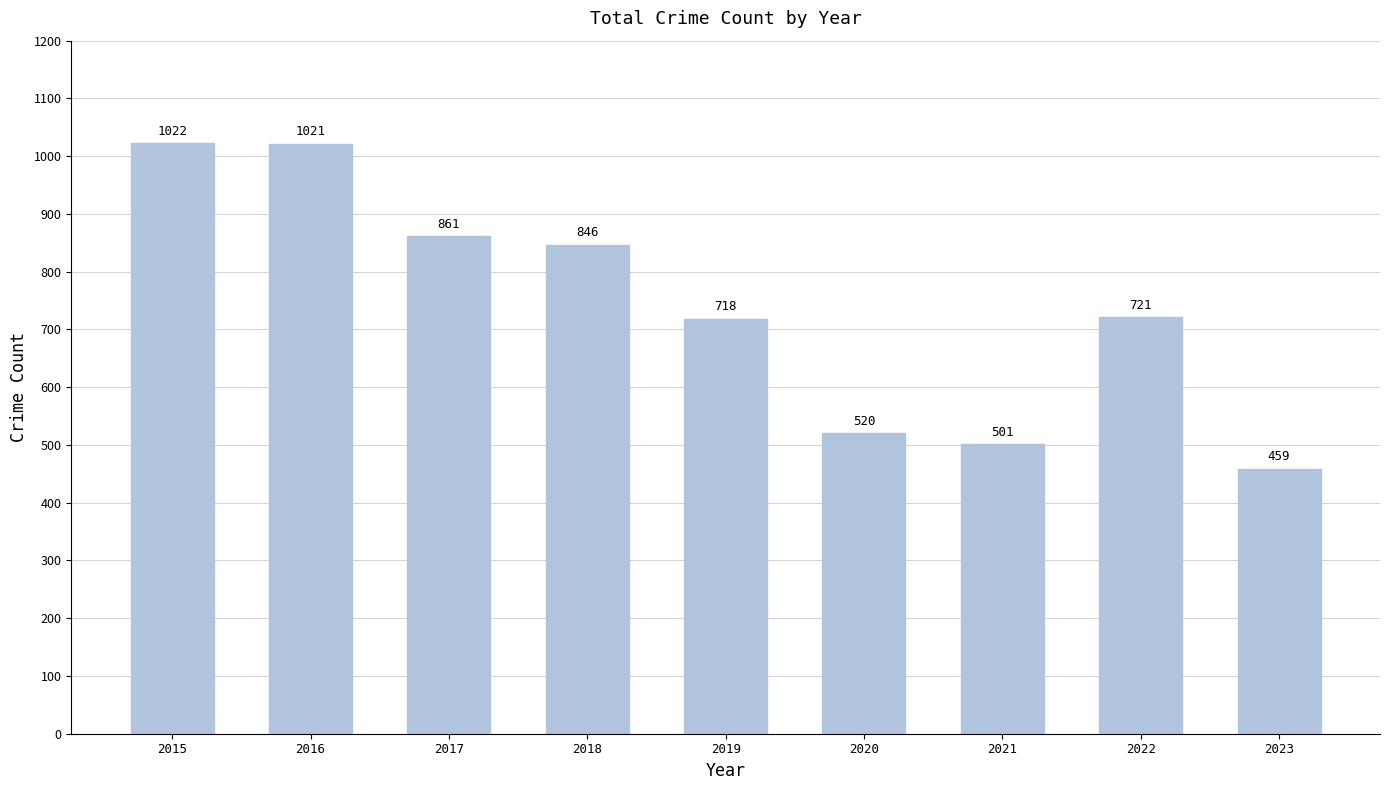

What is the difference between the maximum and second lowest values?

521